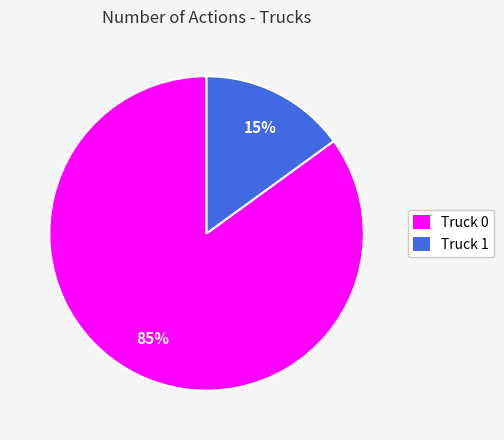

Approximately how many times larger is the value at Truck 0 compared to Truck 1?

5.7